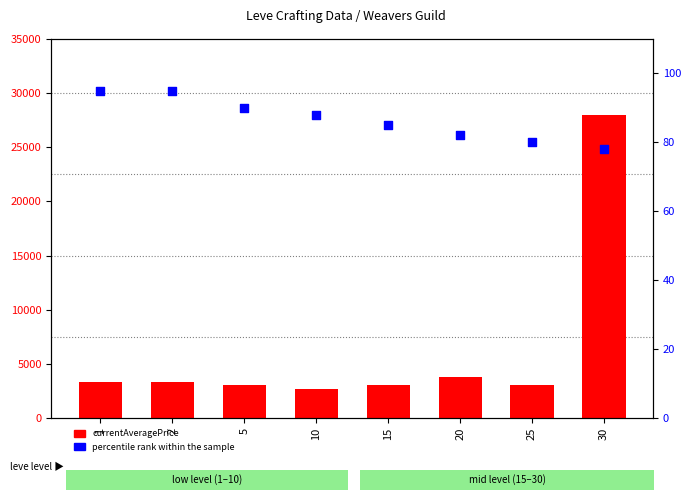

At which category is the sum across all series the highest?

30